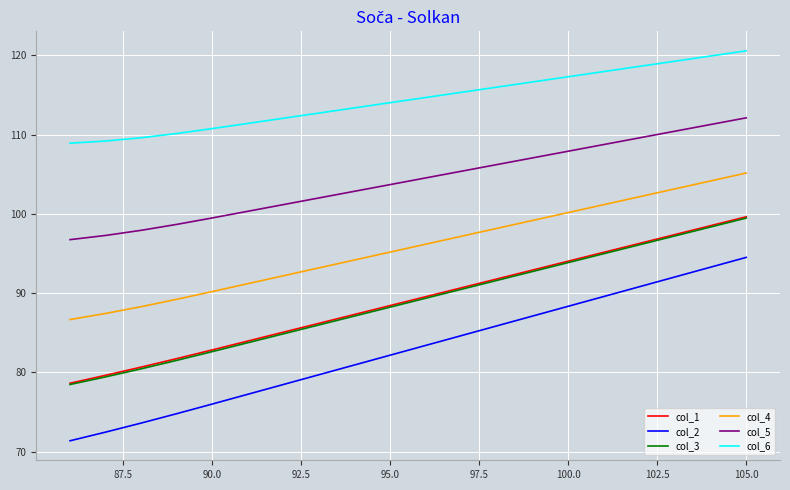

Which series has the largest total across all categories?

col_6